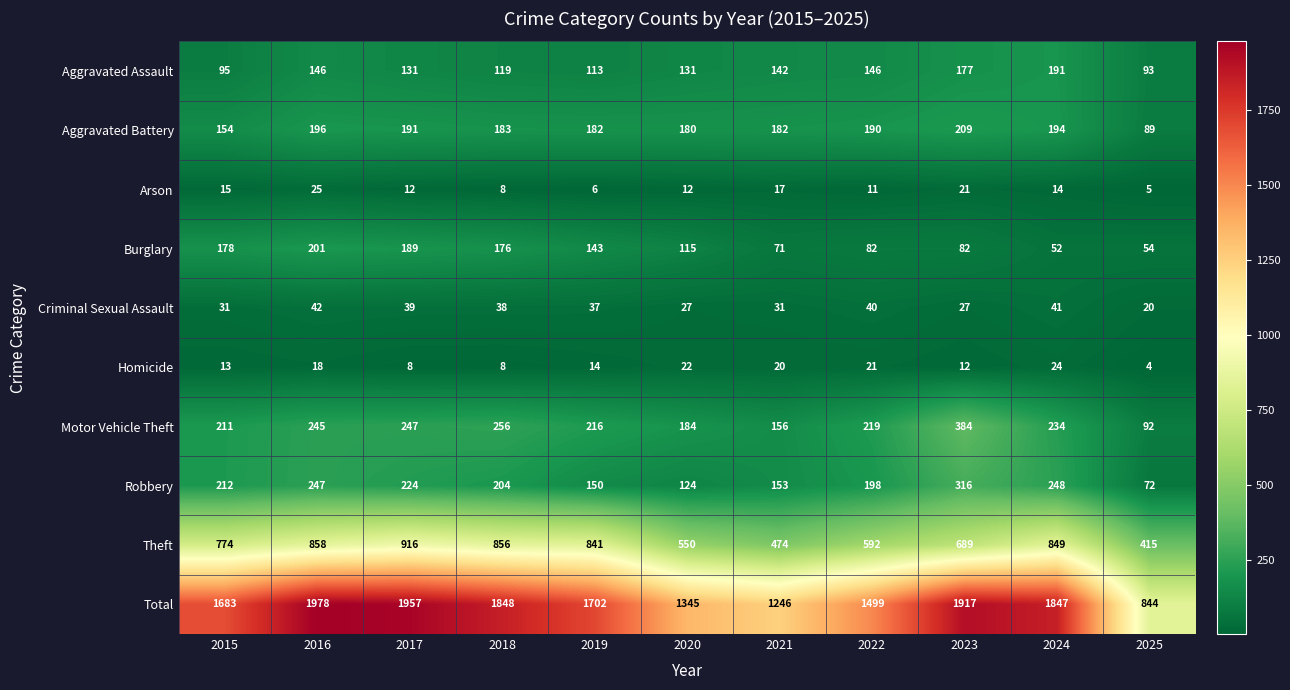

The value of Aggravated Assault at 2021 is 235. True or false?

False